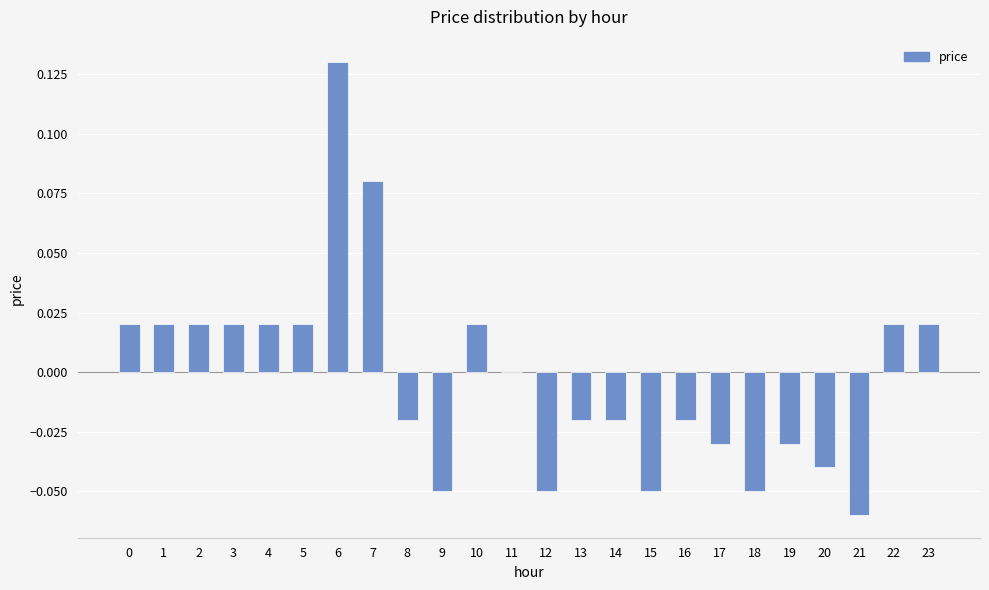

At which category does the chart reach its peak across all series?

6